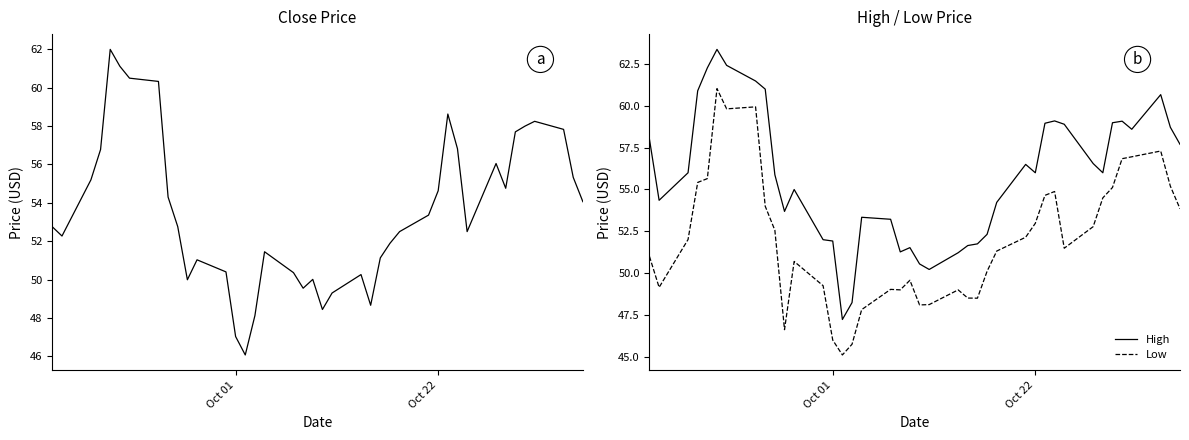

What is the average value of the Close series?

53.6